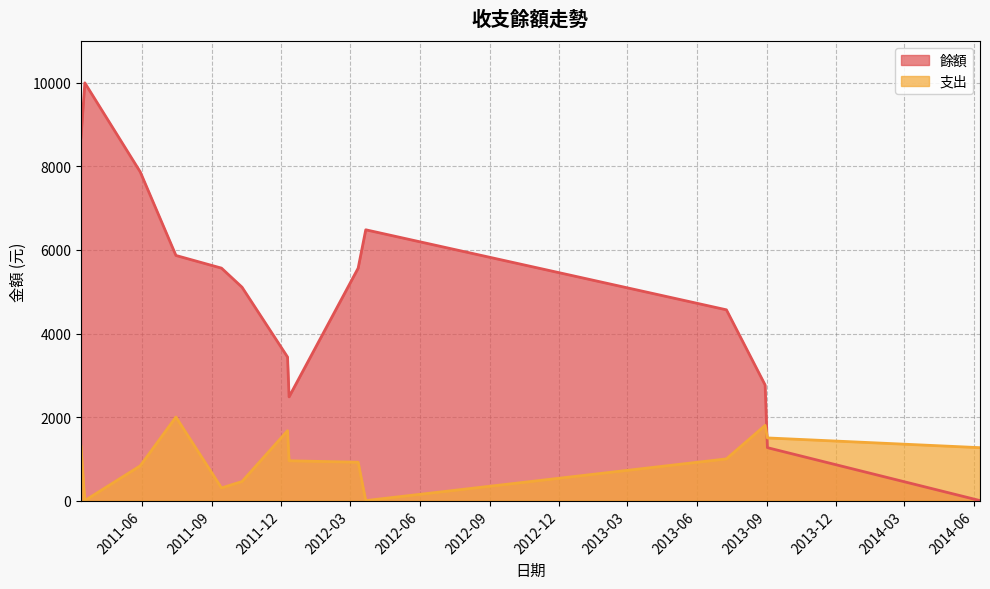

What is the sum of the 餘額 values at 2011-12-10 and 2011-12-12?

5919